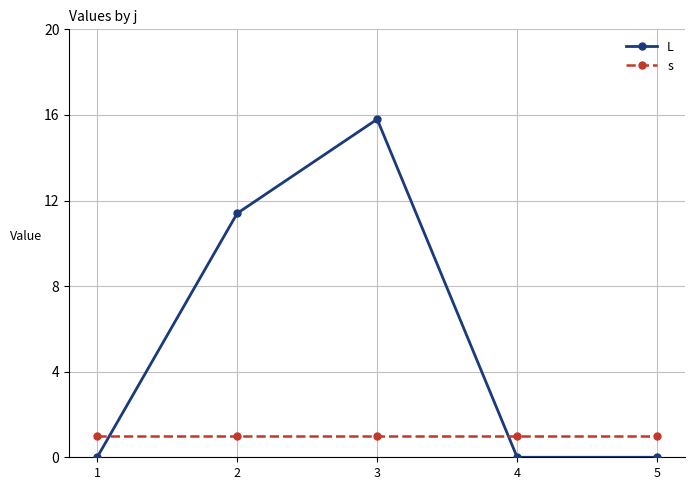

At how many categories does at least one series exceed 7?

2